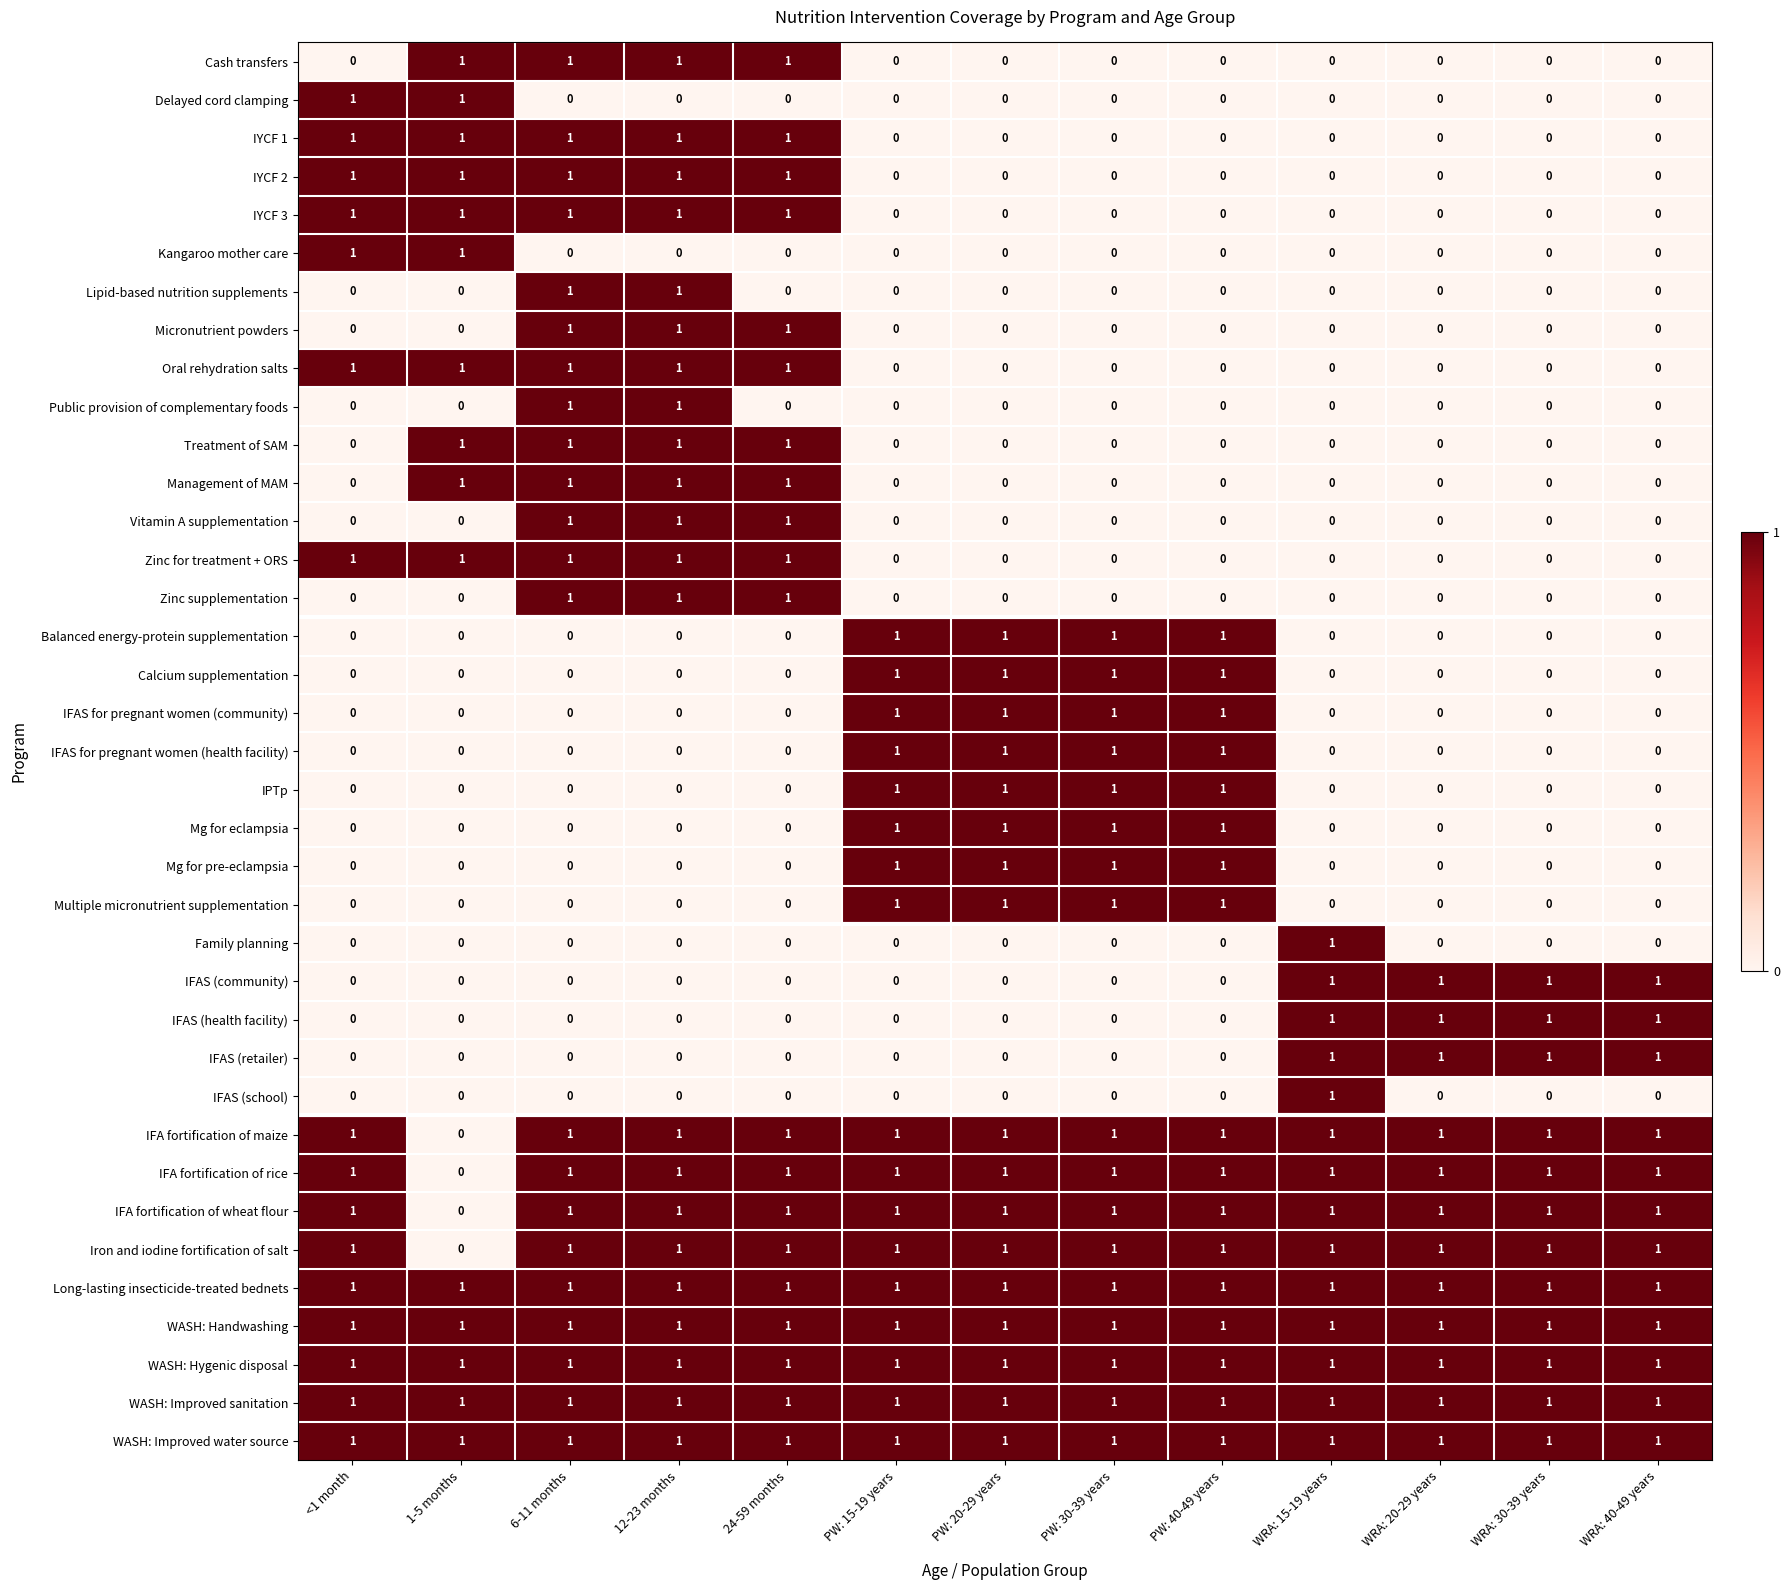

What is the total value across all series at PW: 30-39 years?

17